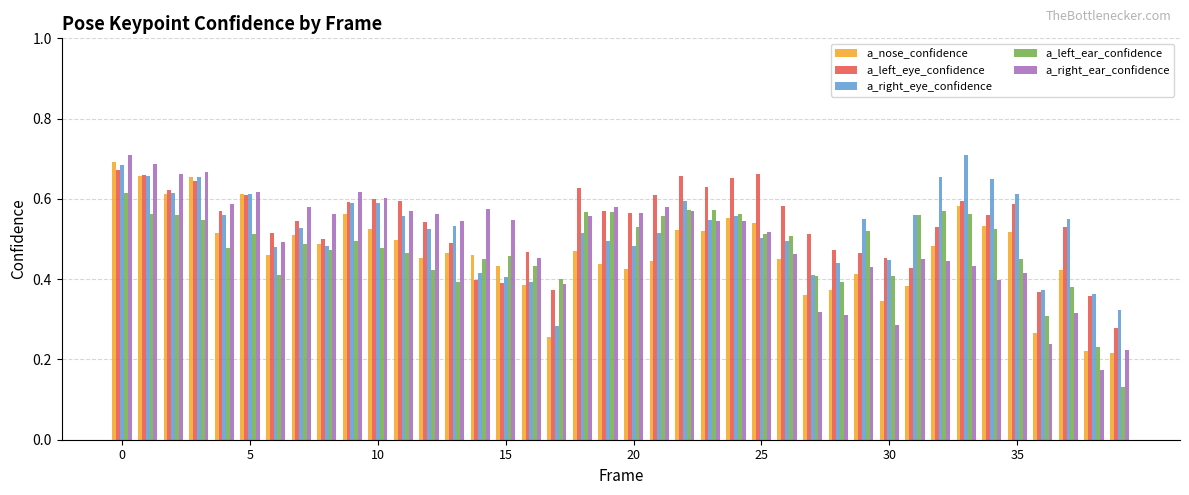

Are the bars horizontal?

No